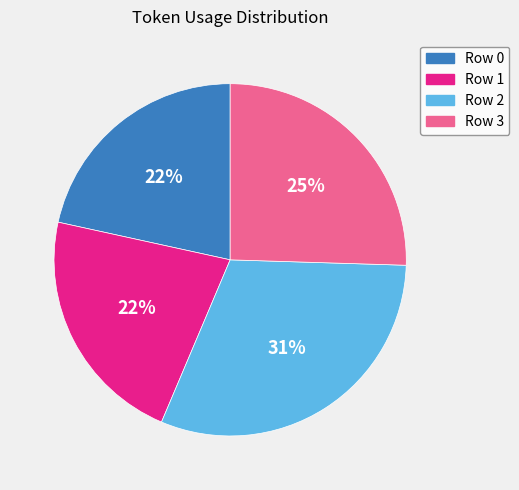

What percentage is the Row 2 slice, to the nearest percent?

31%